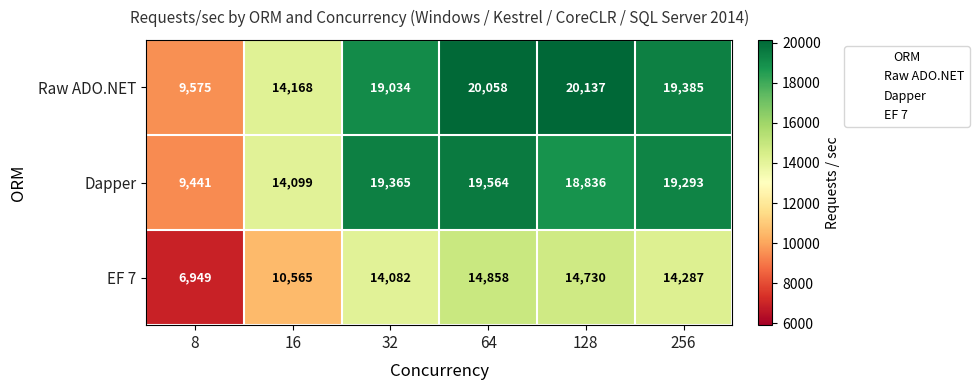

Rank the series at 8 from highest to lowest value.

Raw ADO.NET, Dapper, EF 7